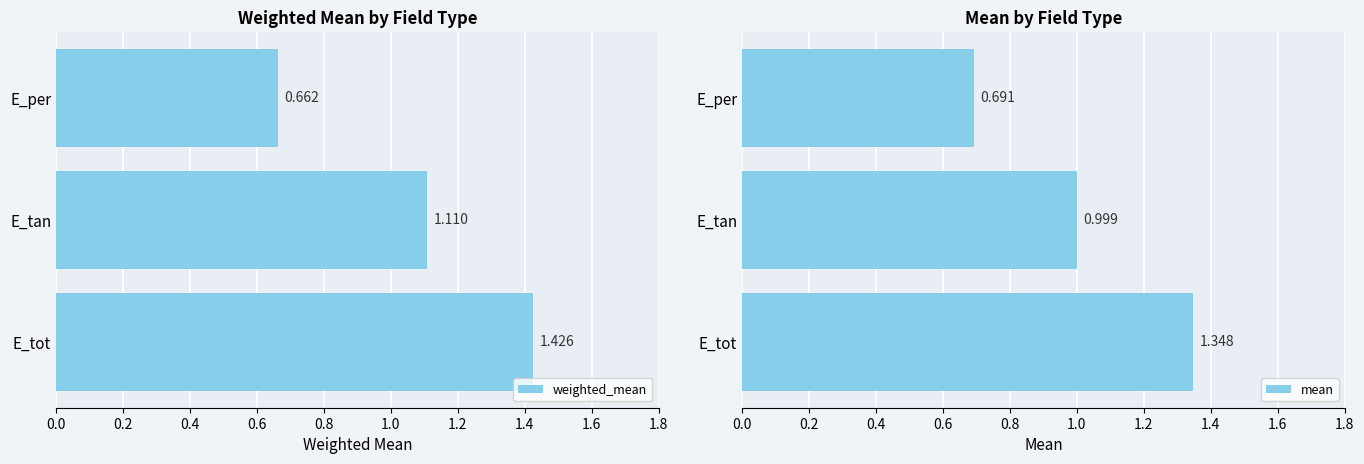

What is the value of the mean bar at the 2nd from the left?

1.0